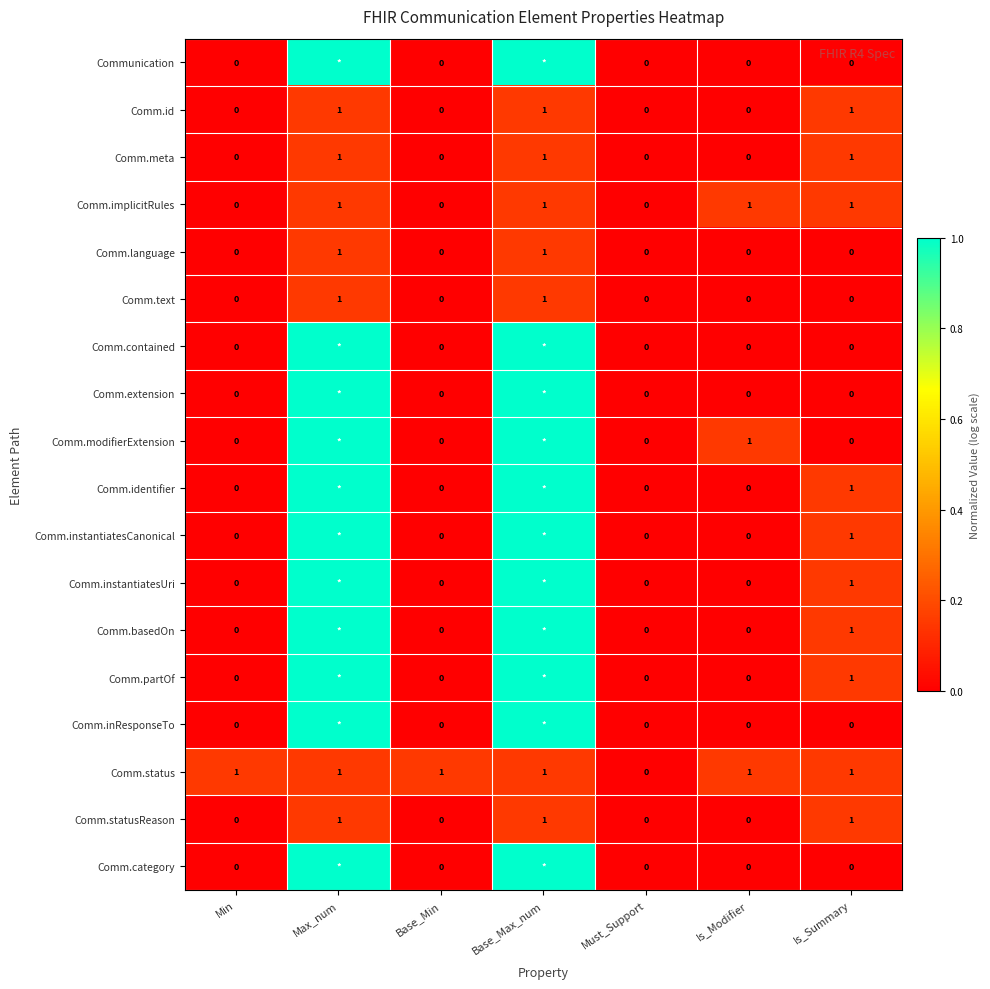

Is the value of Comm.implicitRules at Max_num greater than the value of Comm.inResponseTo at Is_Modifier?

Yes